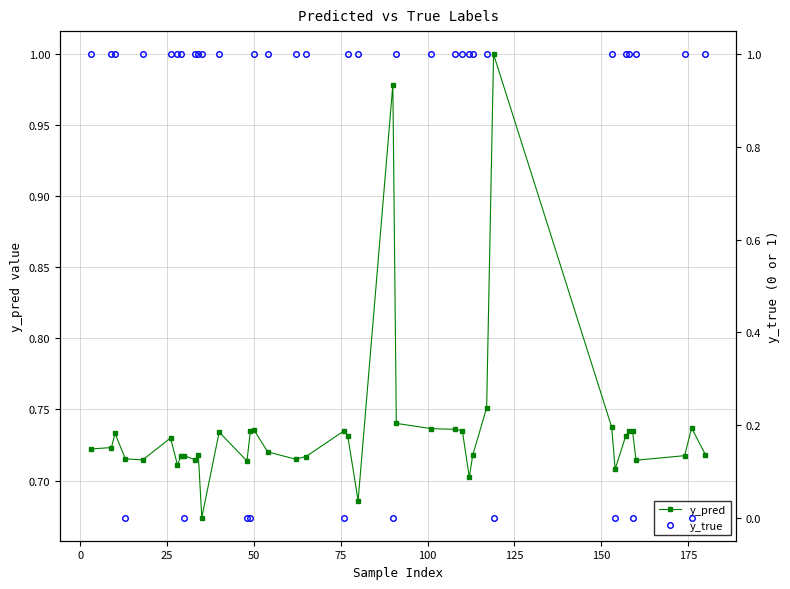

True or false: y_pred has more than 2 points higher than both neighbors.

True